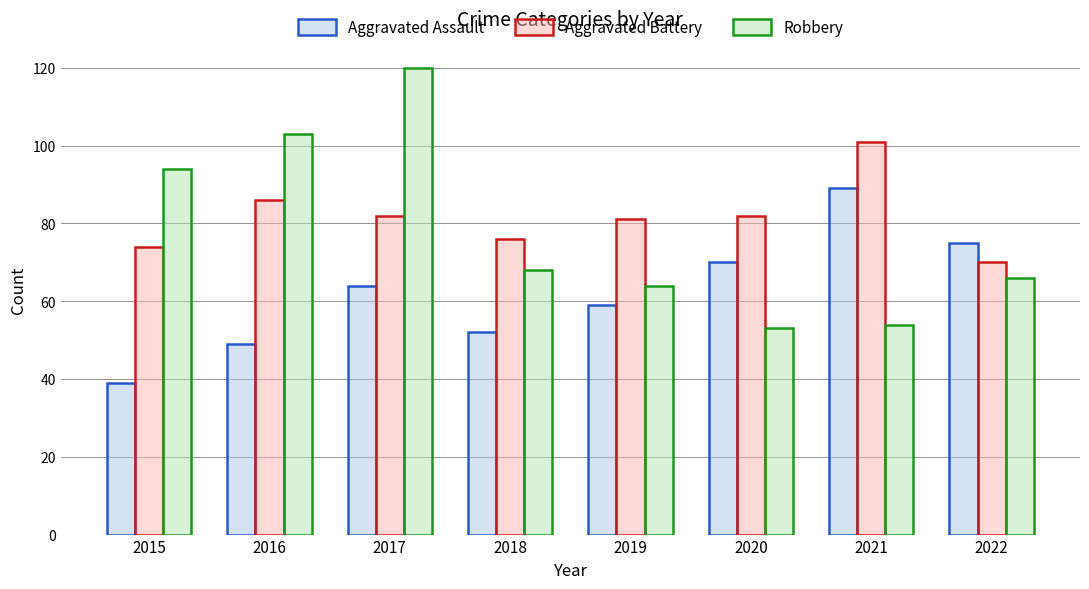

Which series has the largest range (max minus min)?

Robbery